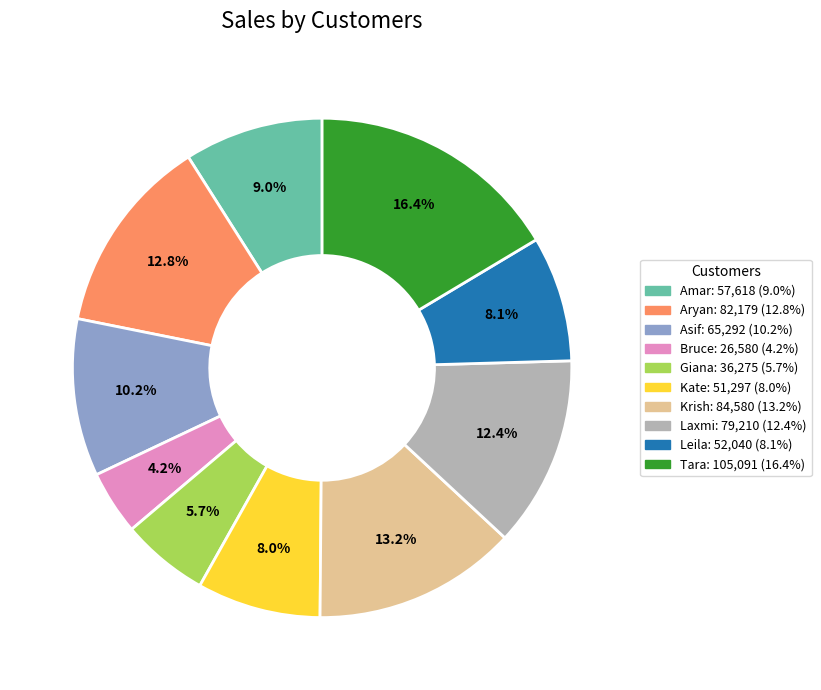

Is there a majority slice in this chart?

No